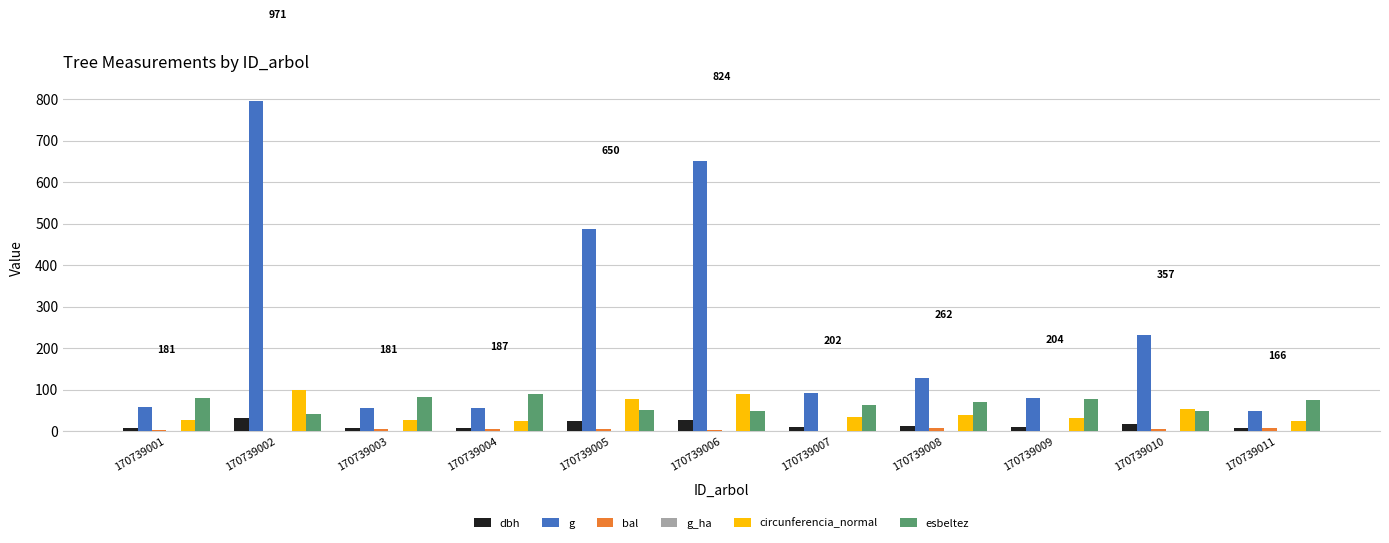

What is the sum of all esbeltez values?

734.9